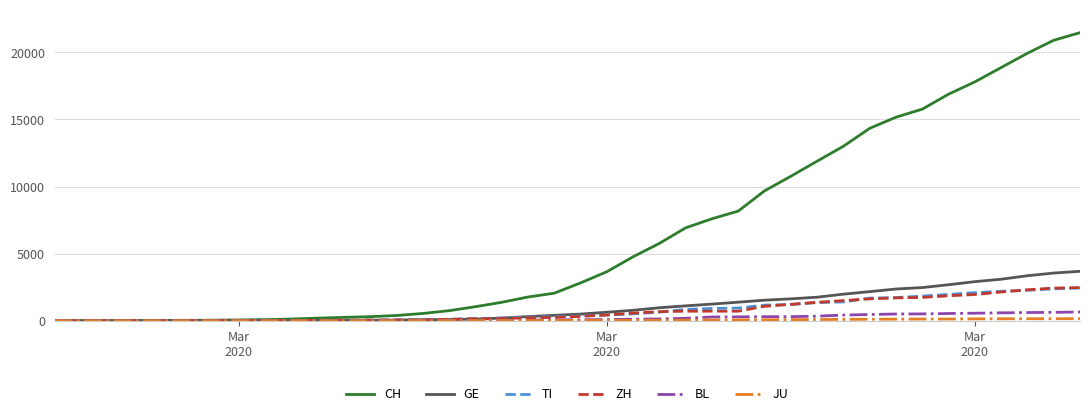

Which series has the largest total across all categories?

CH